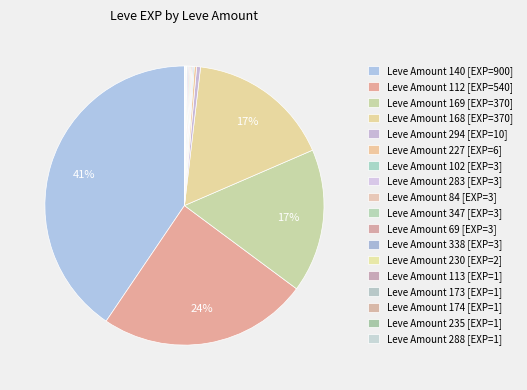

Count the number of slices in the pie.

18